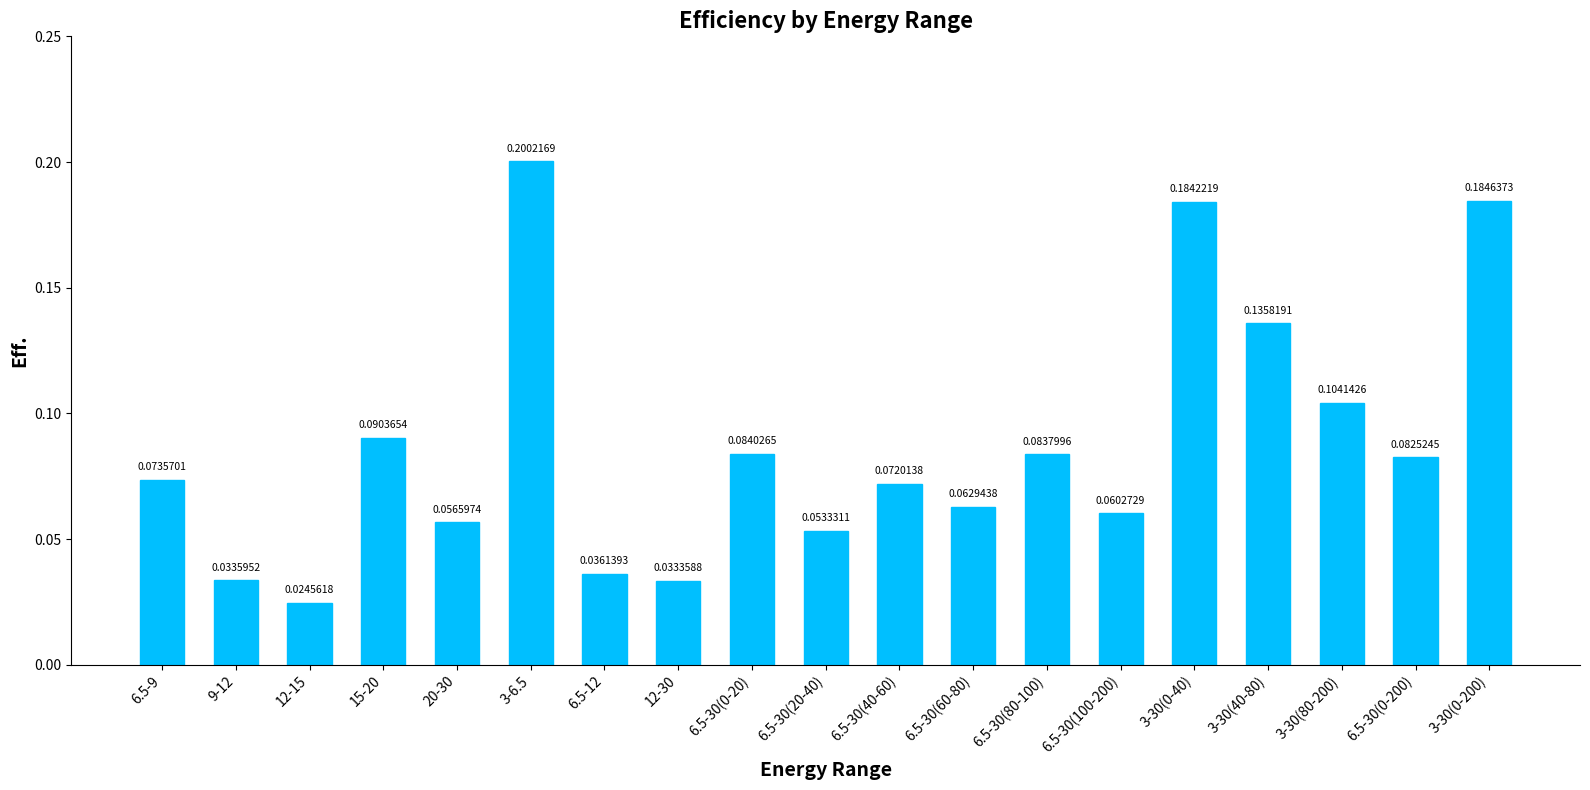

Are the bars horizontal?

No